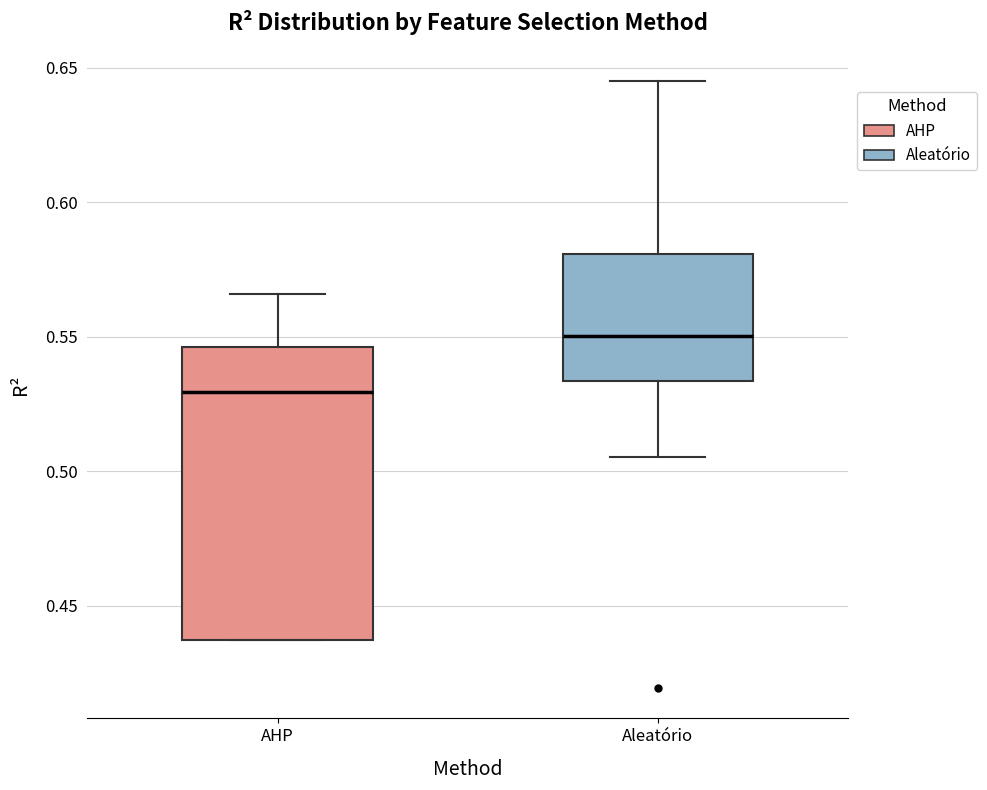

Which box has the lowest median line?

AHP